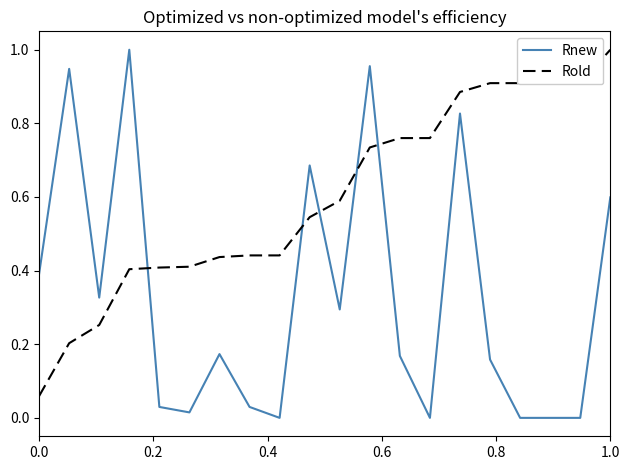

Which series has the widest spread of values?

Rnew